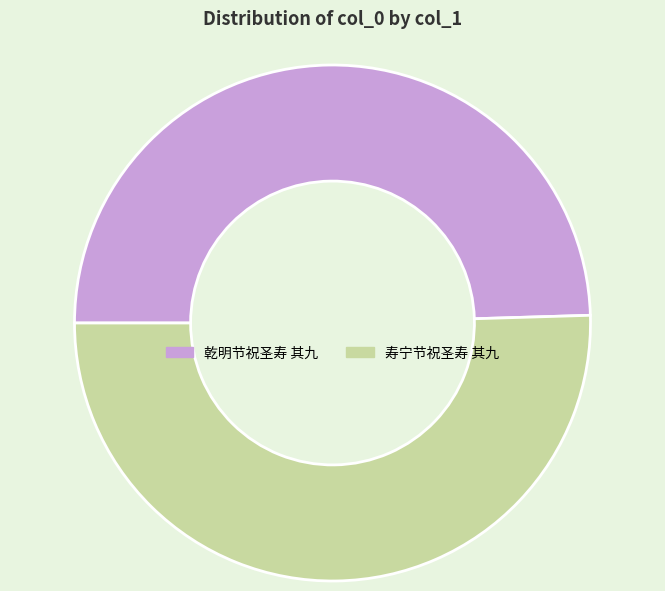

What is the ratio of the value at 寿宁节祝圣寿 其九 to the value at 乾明节祝圣寿 其九?

1.0